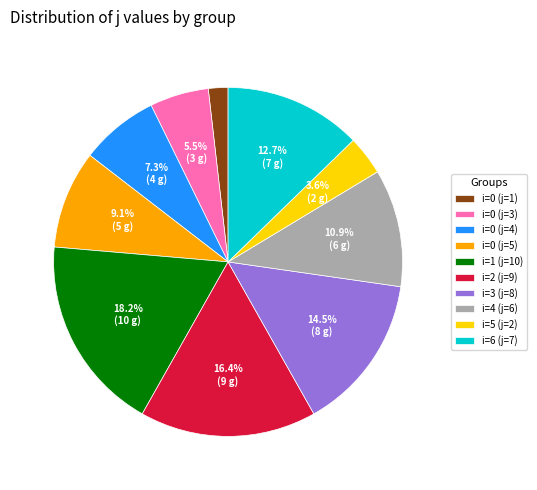

What is the smallest slice in the pie chart?

i=0 (j=1)